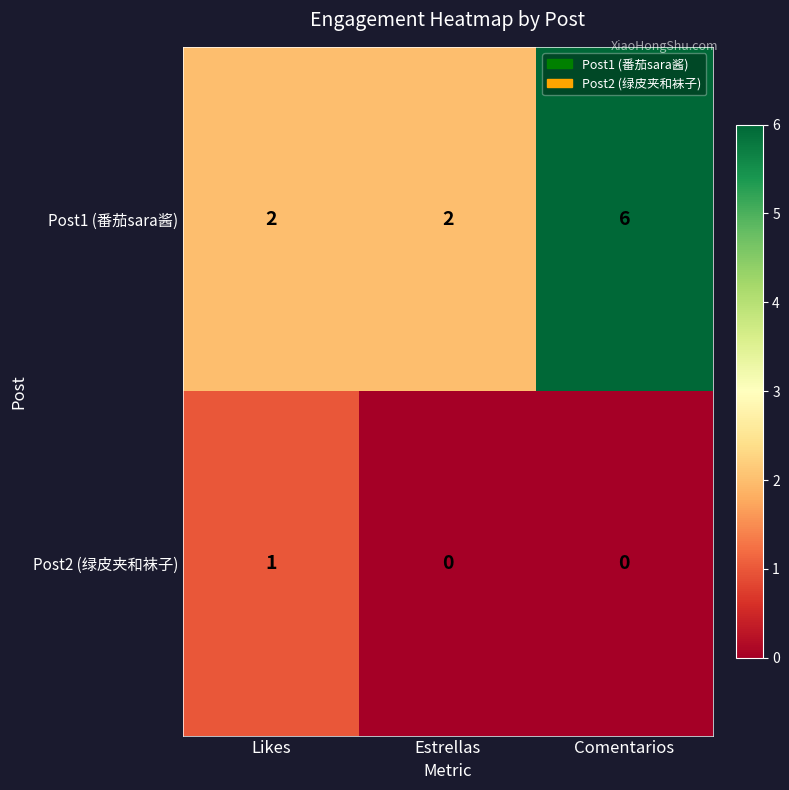

The value of Post1 (番茄sara酱) at Estrellas is 2. True or false?

True